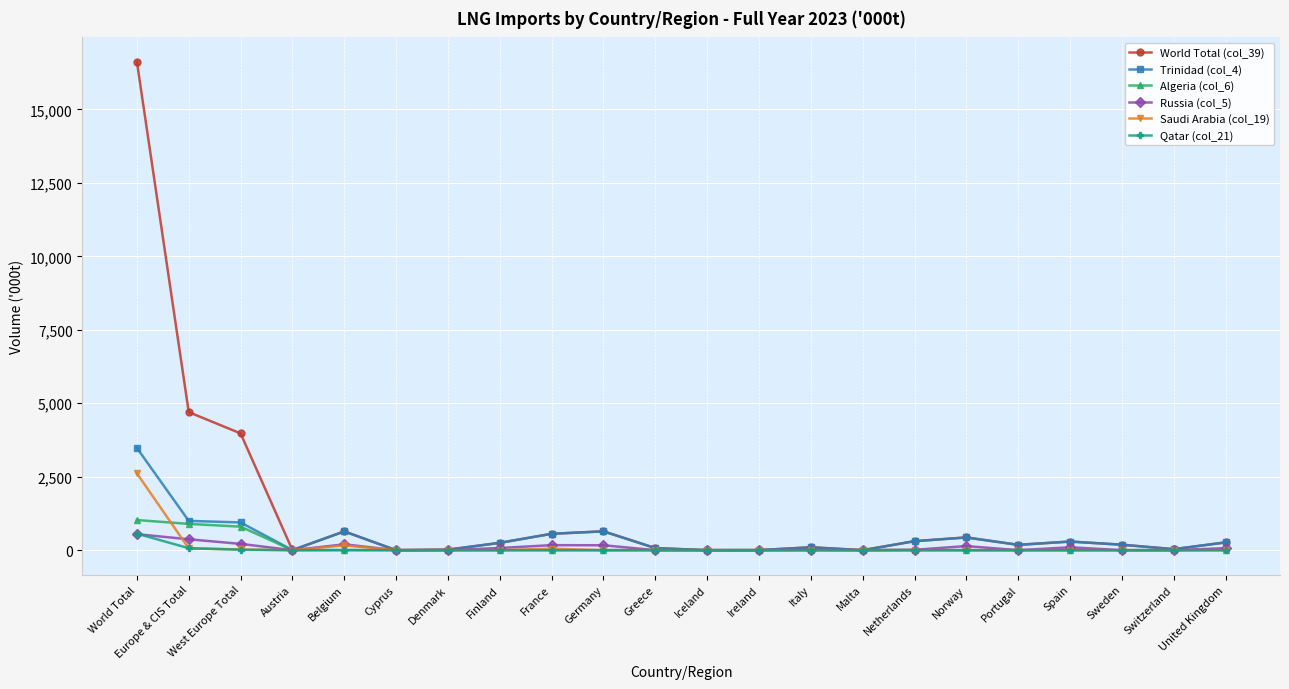

What is the difference between the second highest and second lowest values in the World Total (col_39) series?

4697.3